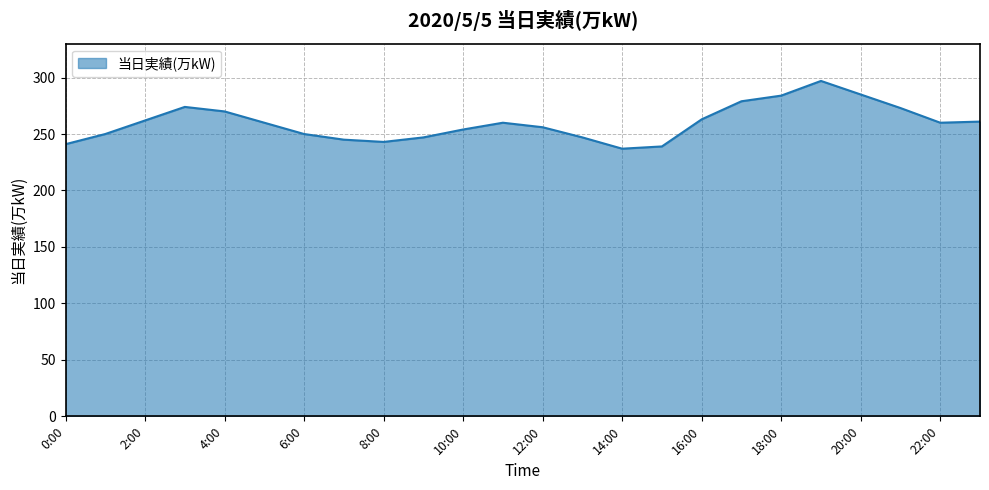

What is the greatest value displayed?

297